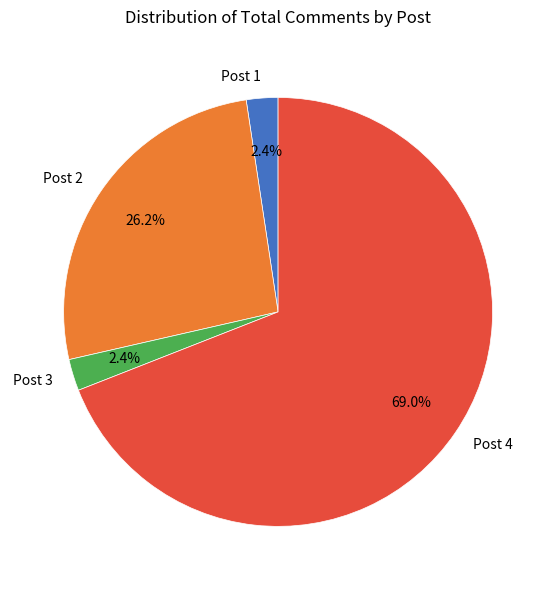

Is Post 4 the majority of the pie?

Yes